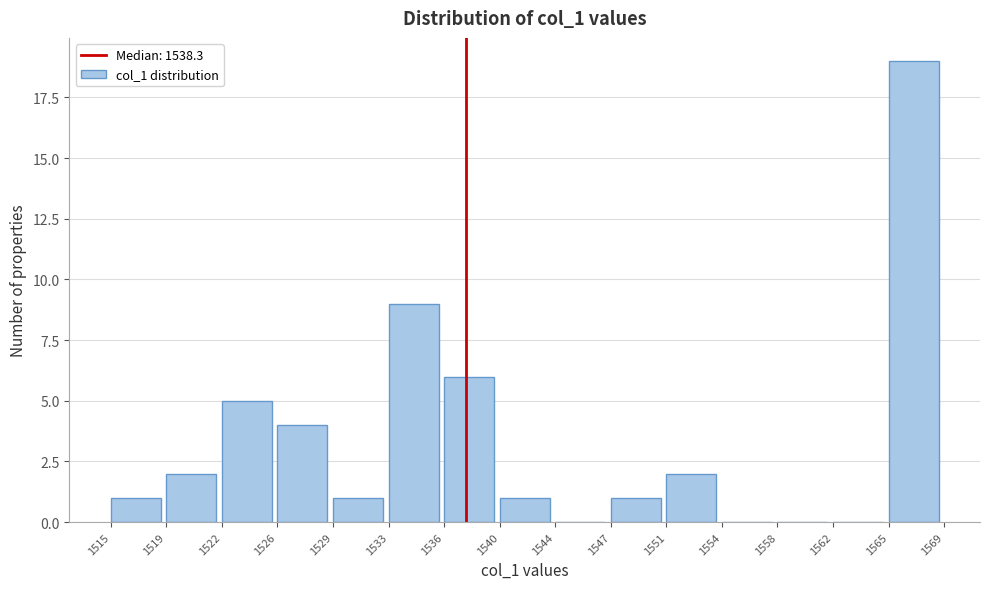

Reading left to right, what are all the values shown in this chart?

1515=1	1519=2	1522=5	1526=4	1529=1	1533=9	1536=6	1540=1	1544=0	1547=1	1551=2	1554=0	1558=0	1562=0	1565=19